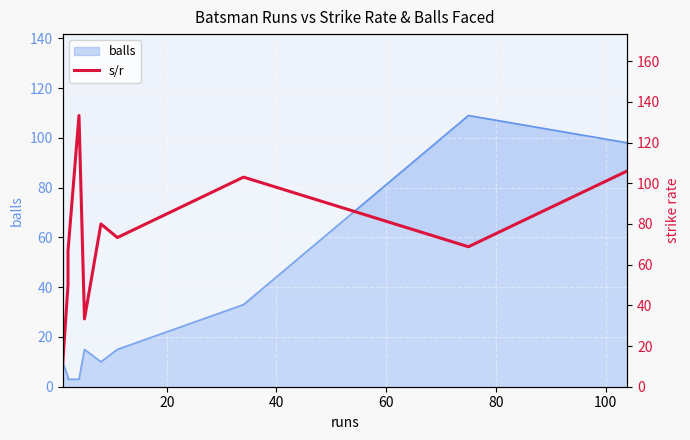

Count the number of values greater than 73.

5